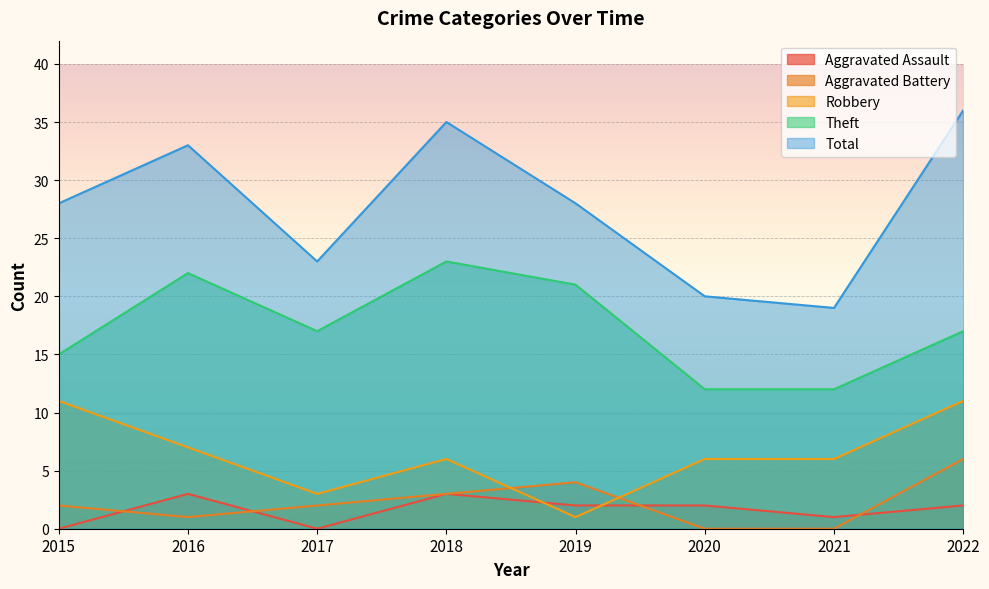

Which series has the largest total across all categories?

Total